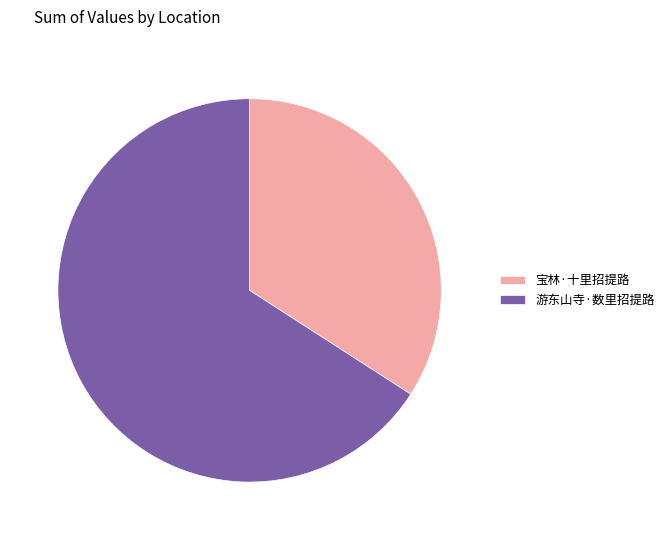

Which slice is the smallest?

宝林·十里招提路